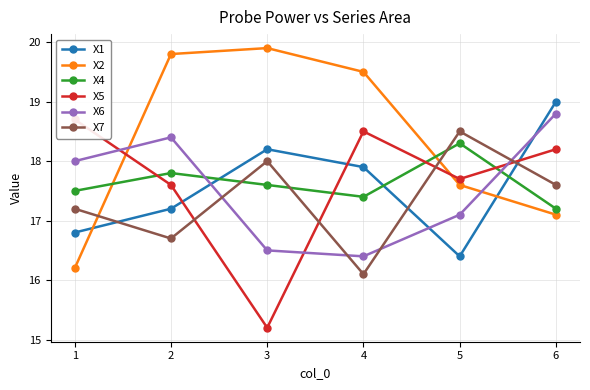

Between 2 and 6, which series saw the biggest shift?

X2